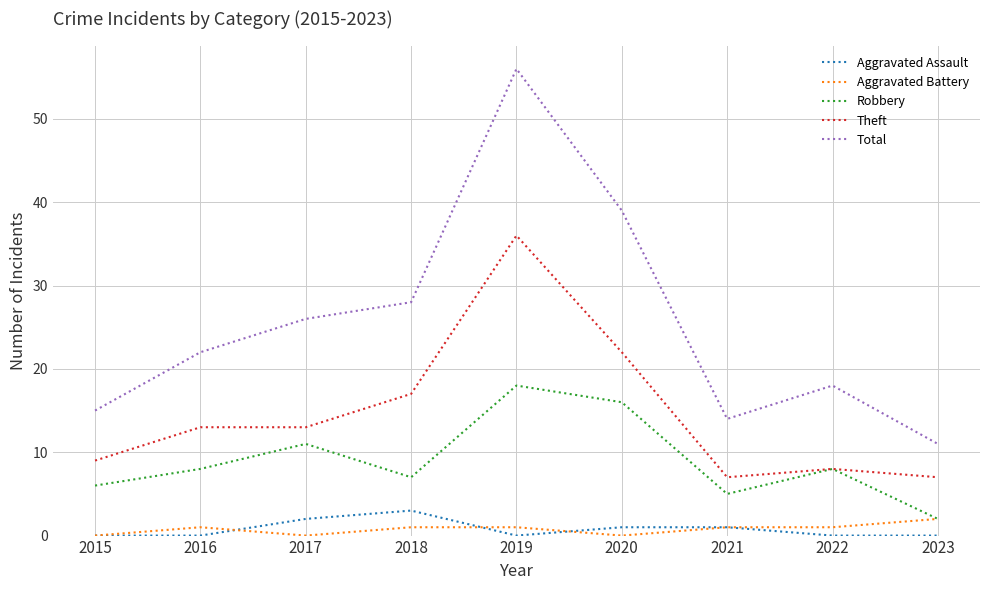

At which category does Aggravated Battery reach its first local peak?

2016